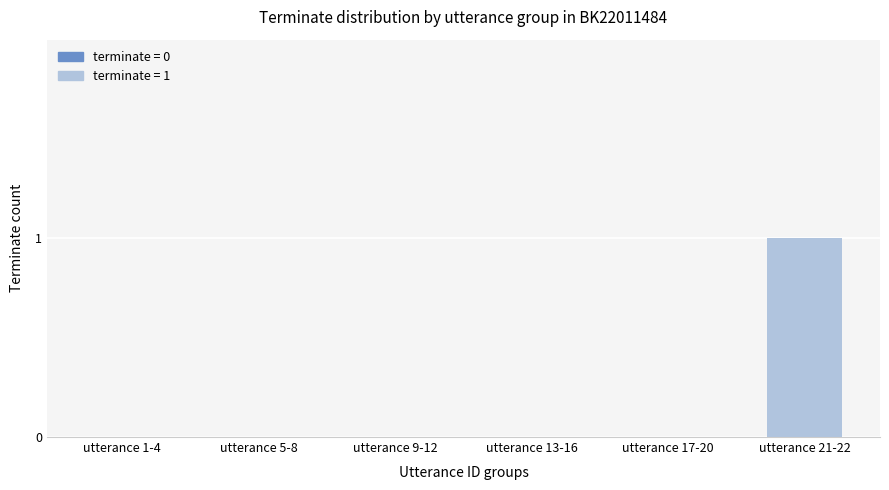

Which category has the highest value across all series?

utterance 21-22